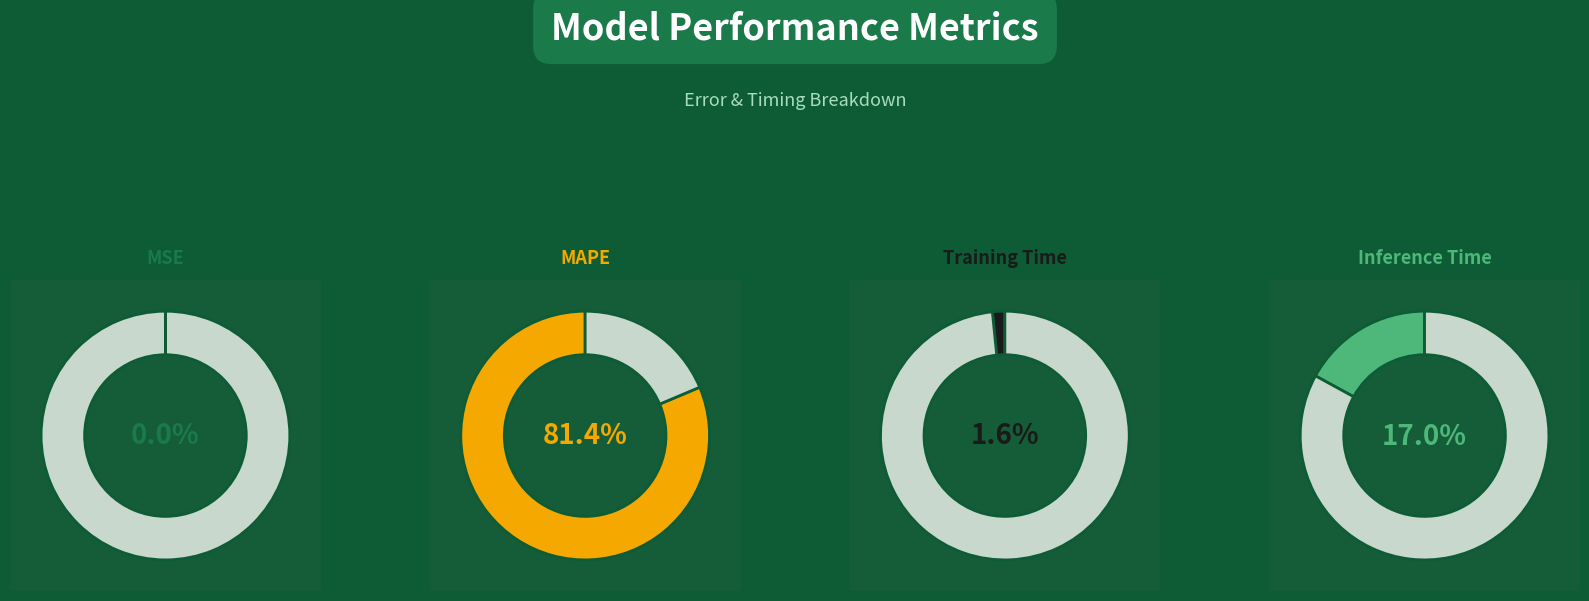

The Training Time slice represents 2% of the pie. True or false?

True